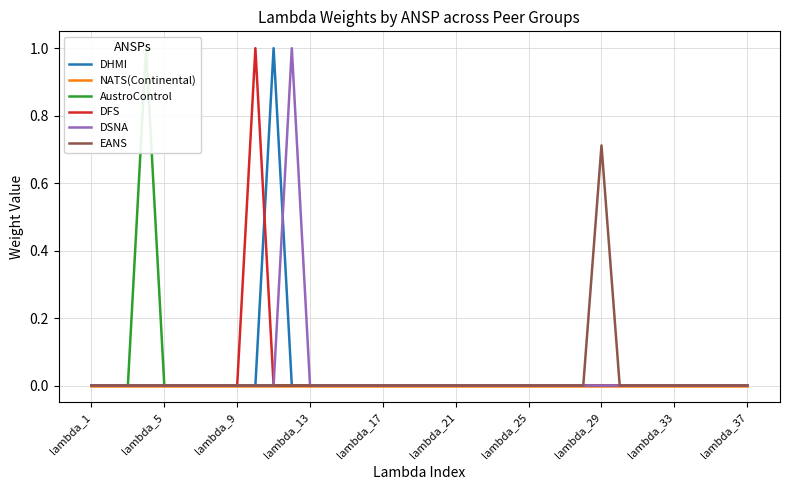

How many values in DFS are above zero?

1